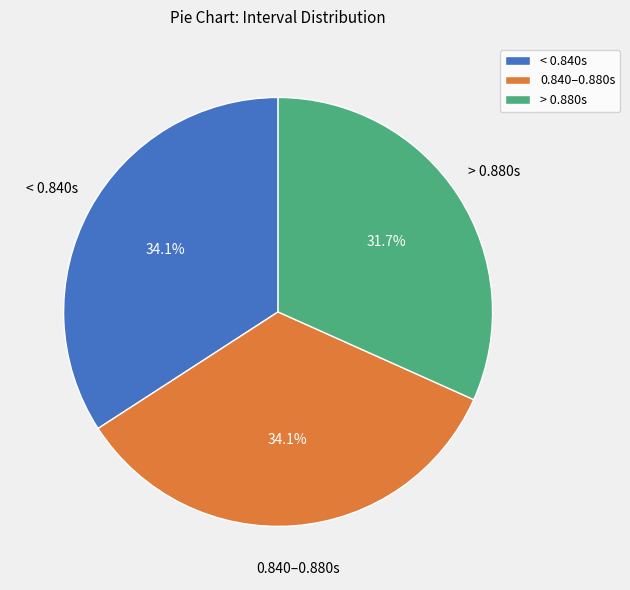

How many segments does this pie chart have?

3